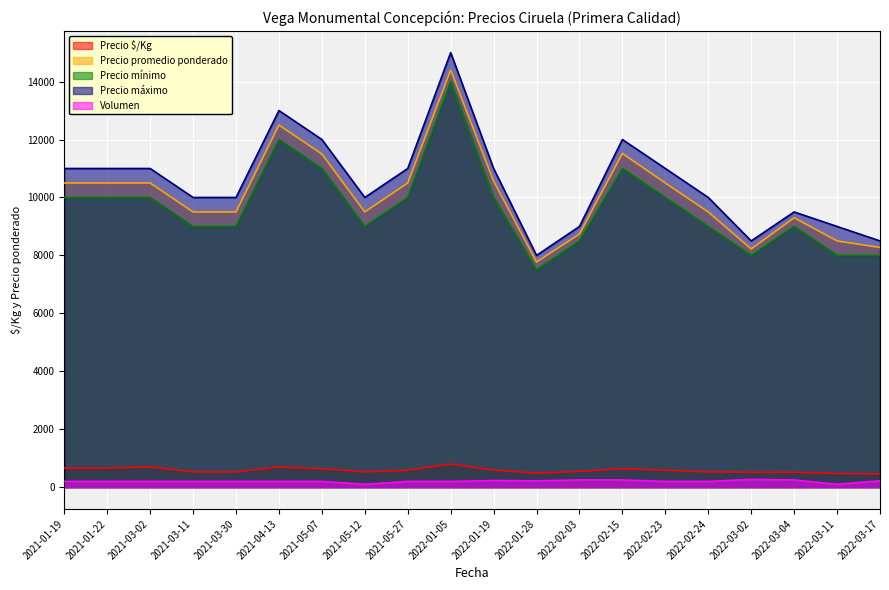

At which category is the sum across all series the highest?

2022-01-05